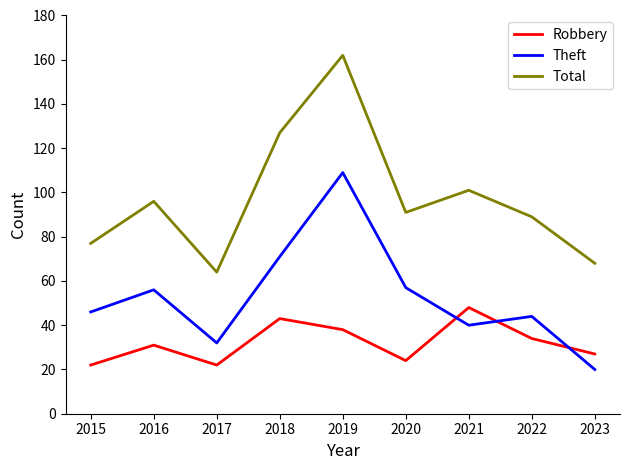

Rank the series by their maximum value, from highest to lowest.

Total, Theft, Robbery